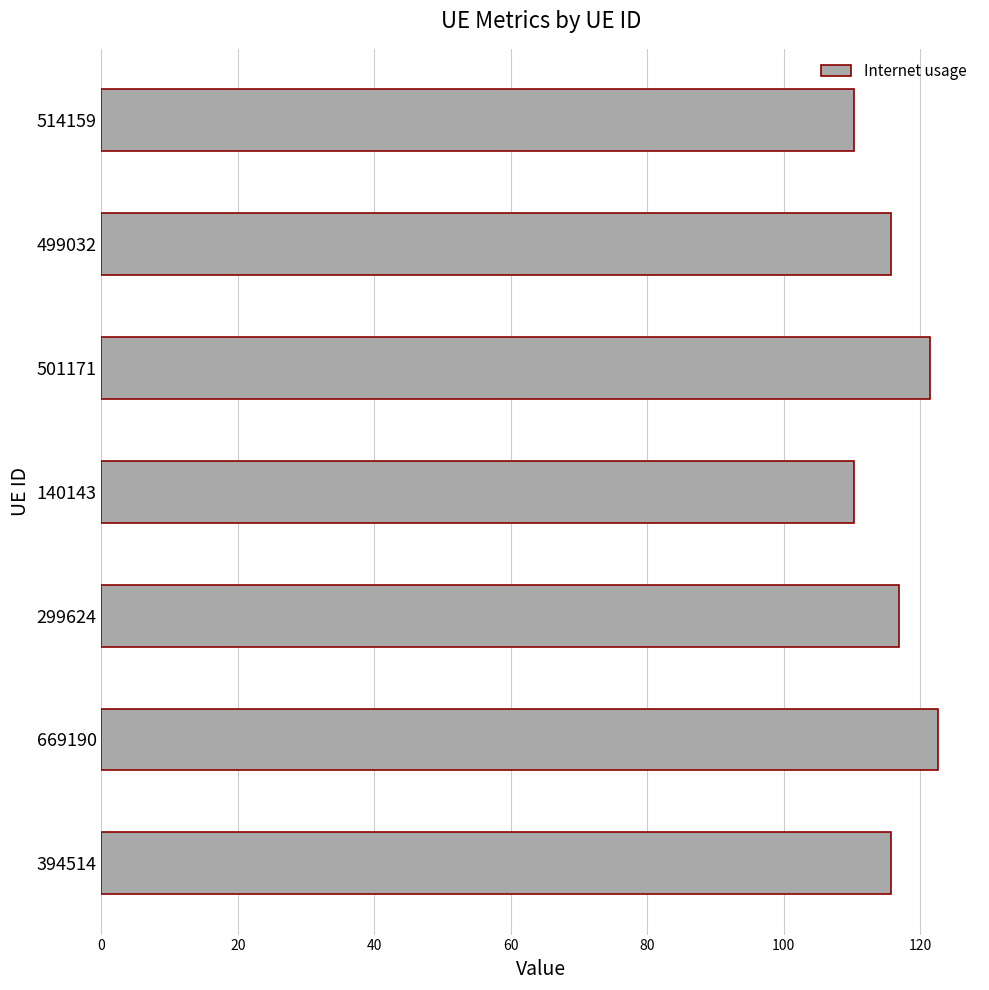

True or false: the data shows 205.1 at 499032.

False